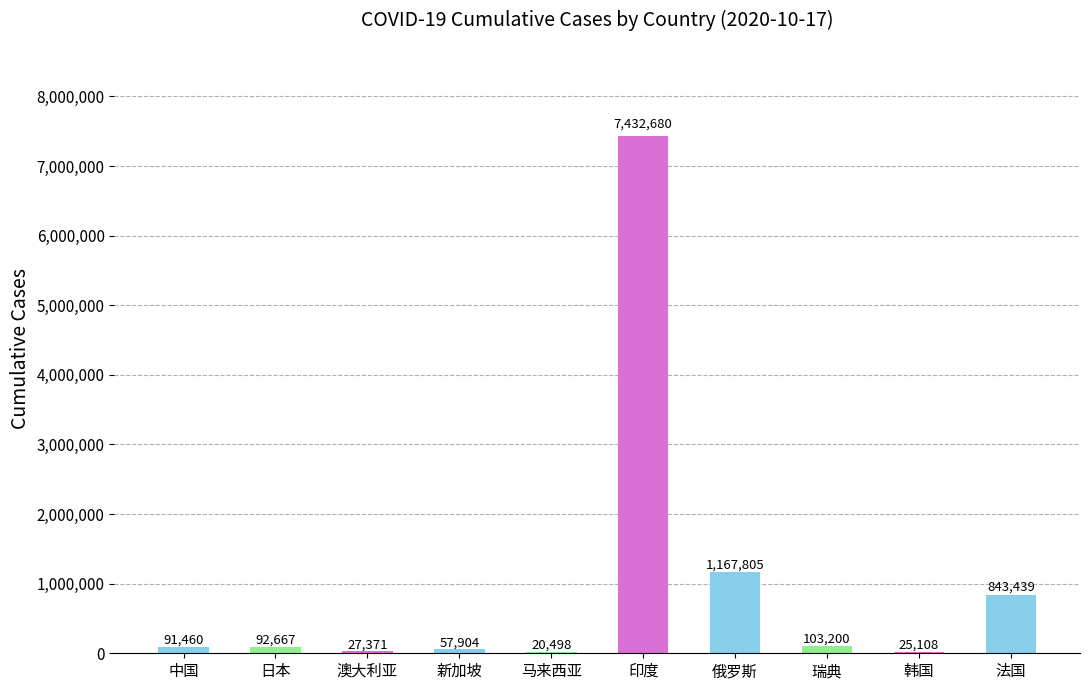

At which category does the chart reach its peak across all series?

印度